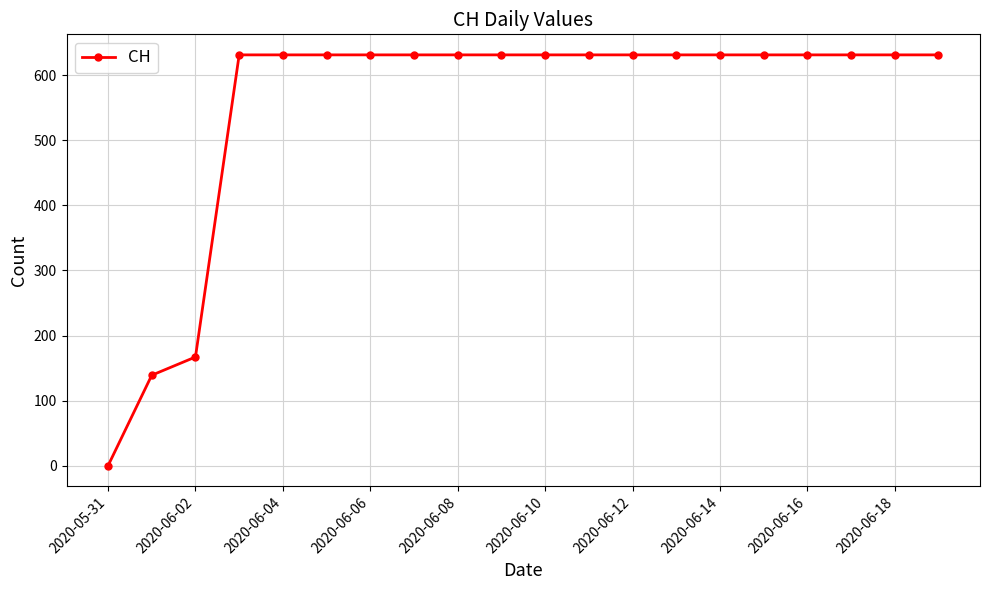

How many values are below 631?

3